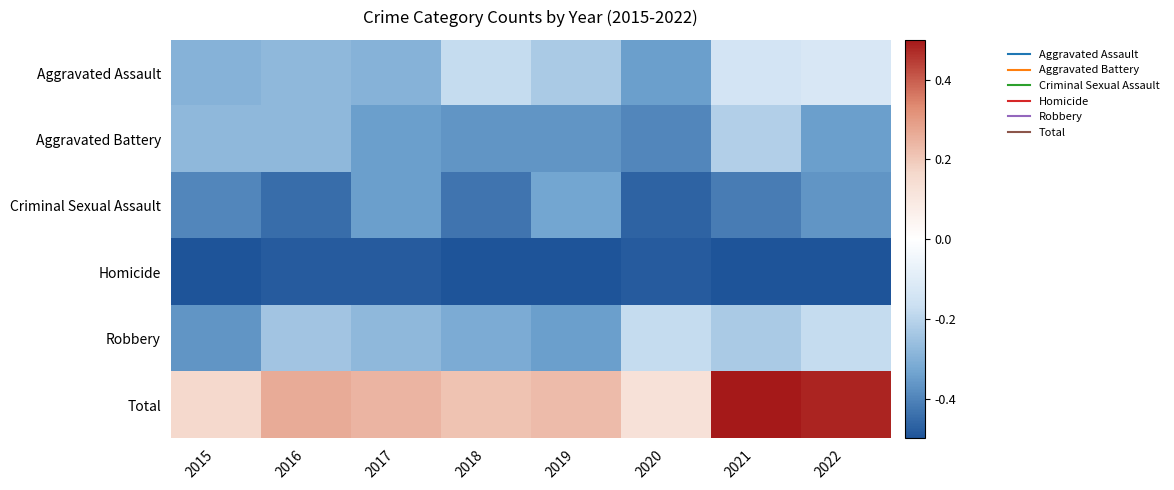

At 2015, list the series in order from smallest to largest.

Homicide, Criminal Sexual Assault, Robbery, Aggravated Assault, Aggravated Battery, Total